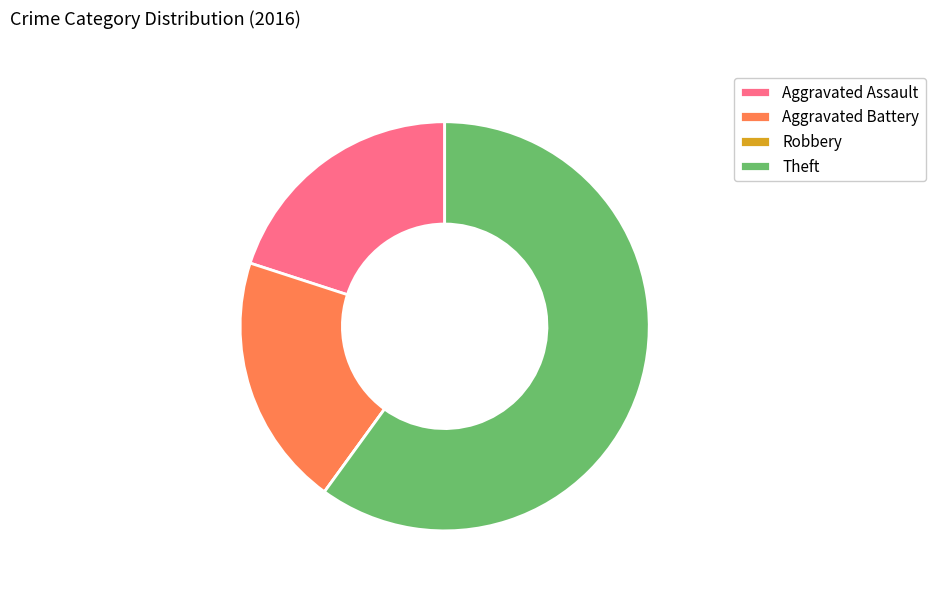

Is there any slice that represents more than half of the pie?

Yes